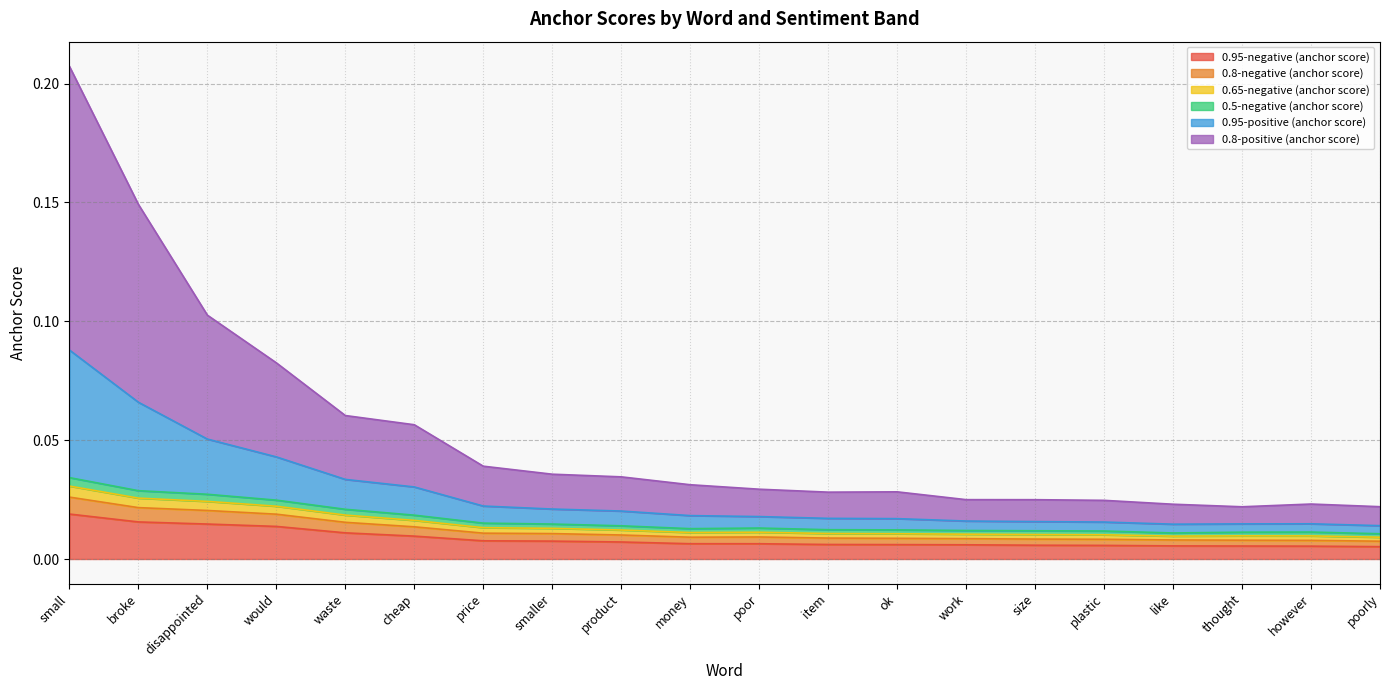

Where is the first local minimum for 0.95-positive (anchor score)?

item